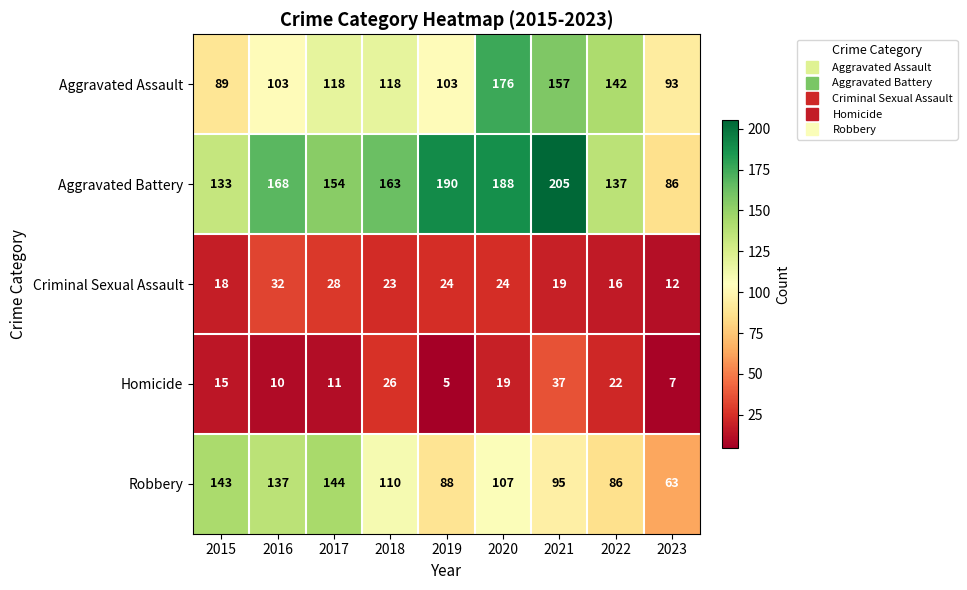

Is it true that Aggravated Assault equals 141 at 2019?

False